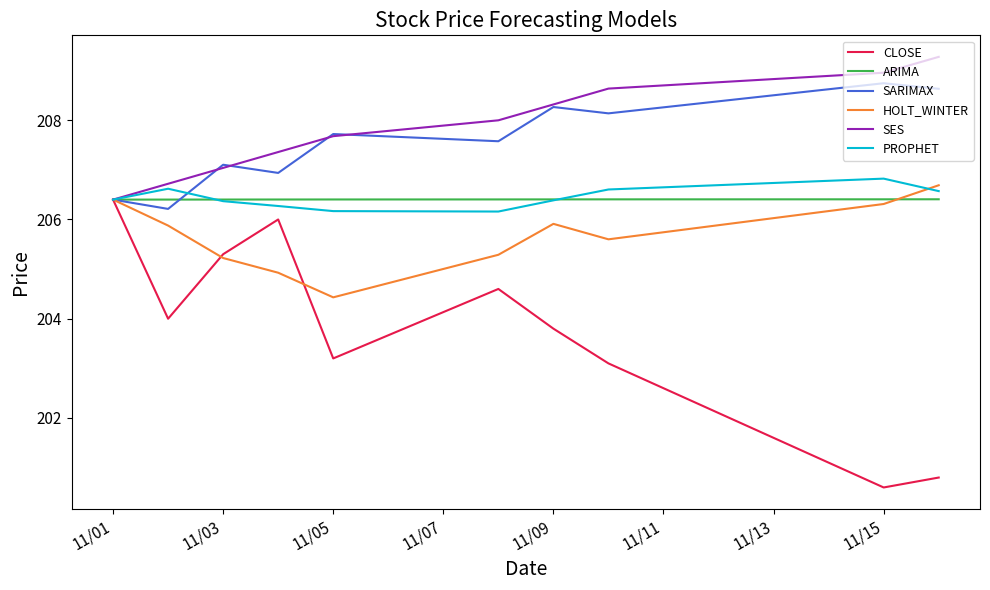

Which series has the widest spread of values?

CLOSE